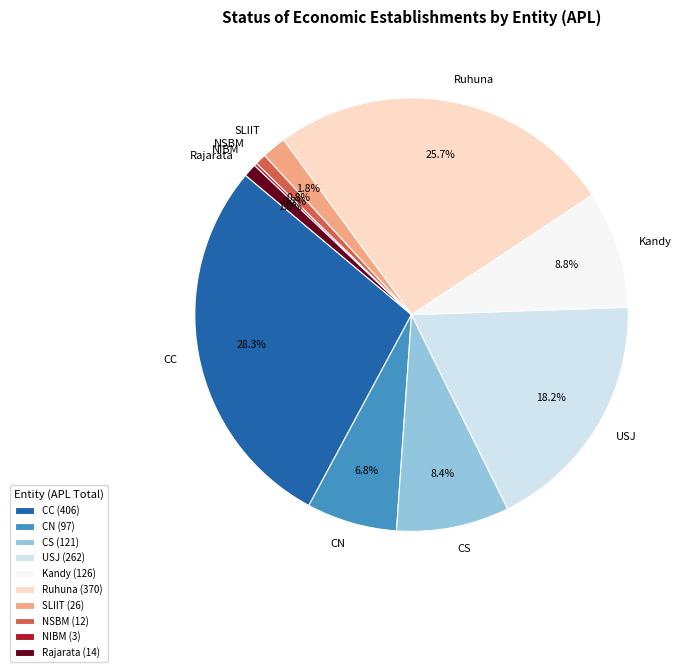

Which has a higher value, CS or NSBM?

CS